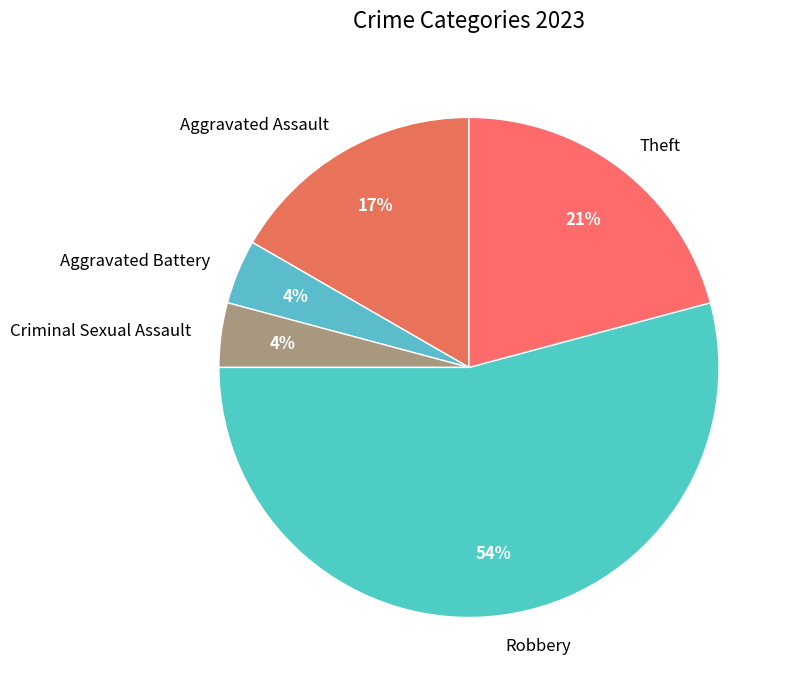

To the nearest percent, what percentage of the pie is Aggravated Battery?

4%